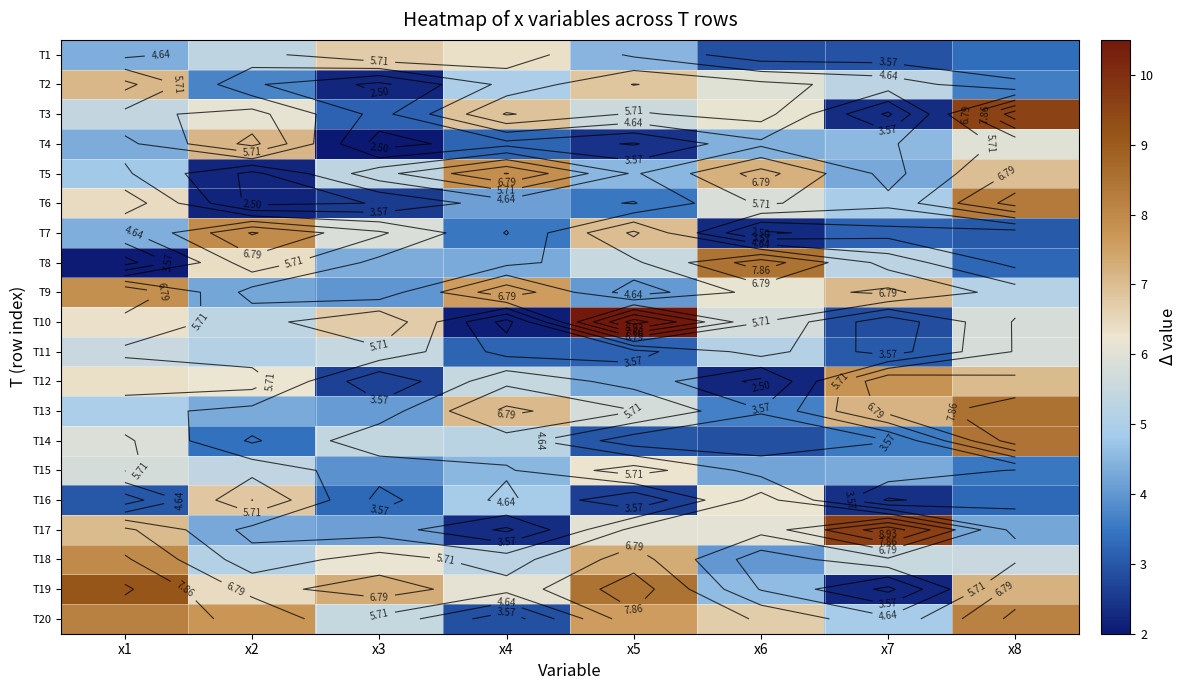

Which category has the highest value in the T5 series?

x4